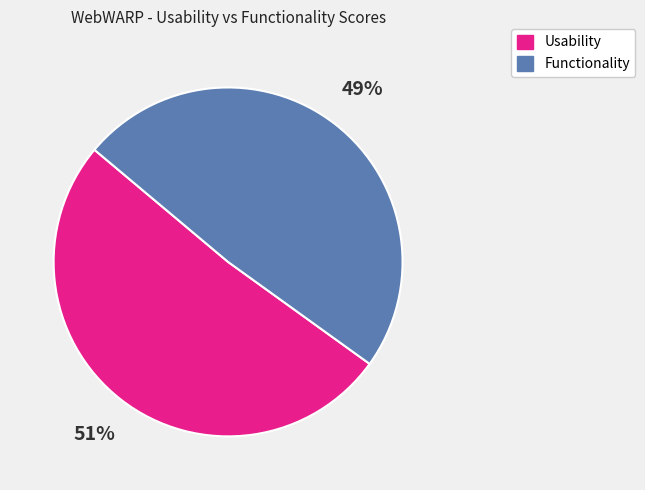

To the nearest percent, what is the combined percentage of Usability and Functionality?

100%